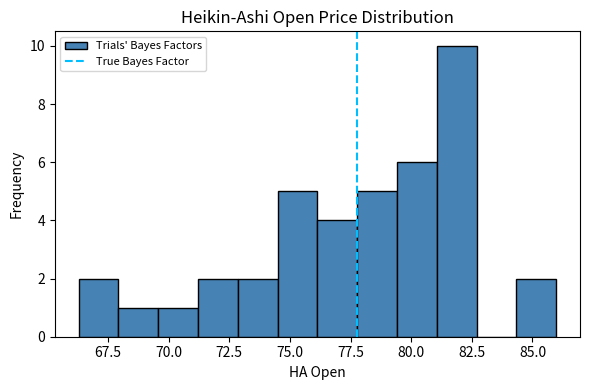

Around what value on the x-axis is the tallest bar? Give the approximate position of its centre, as read against the axis.

82.0